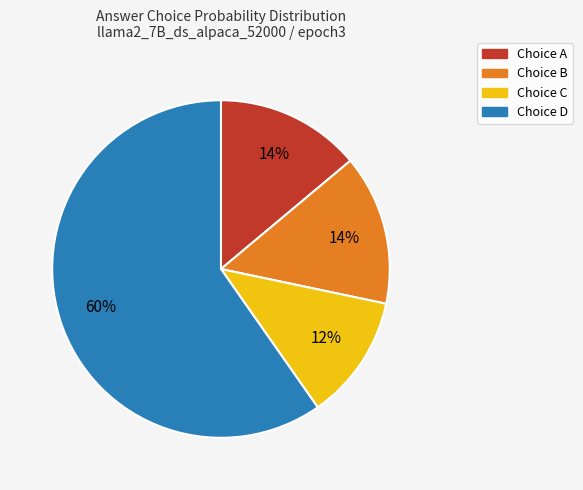

Is there a majority slice in this chart?

Yes